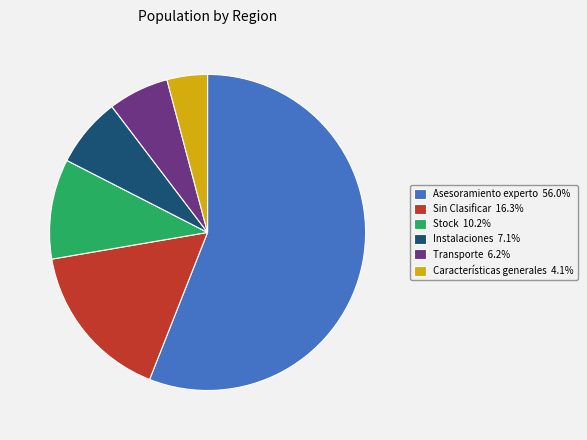

What is the ratio of the value at Instalaciones 7.1% to the value at Sin Clasificar 16.3%?

0.4